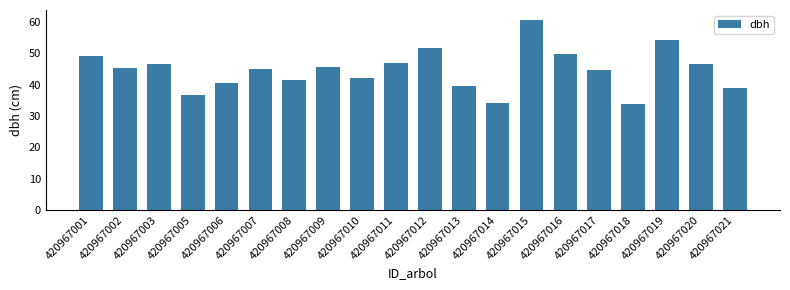

Count the number of data series in this chart.

1